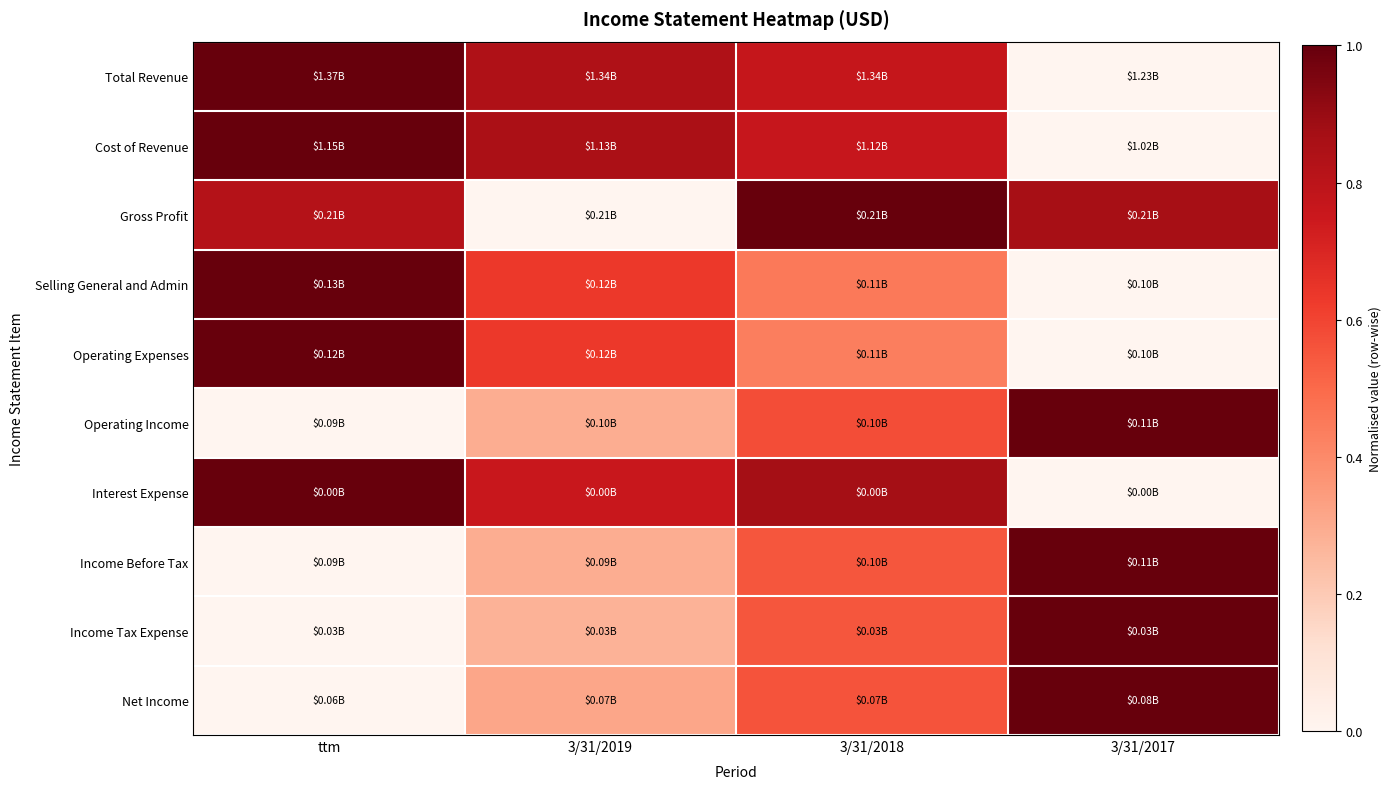

Which category has the highest value across all series?

ttm